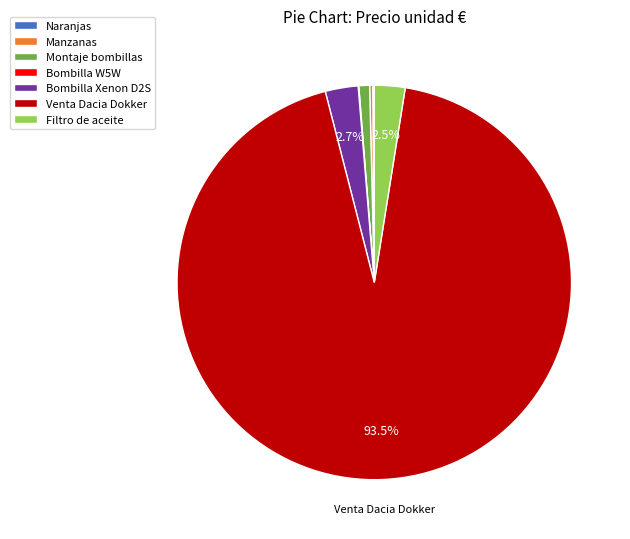

Which category has the biggest portion of the pie?

Venta Dacia Dokker